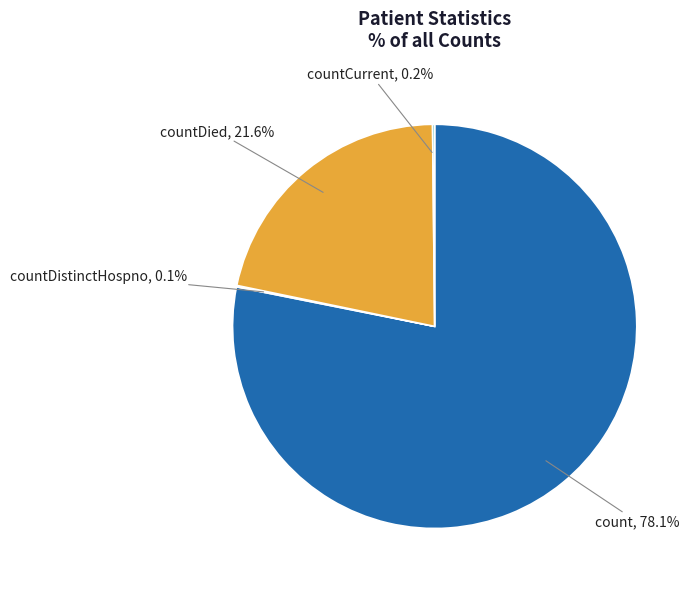

What is the majority slice?

count